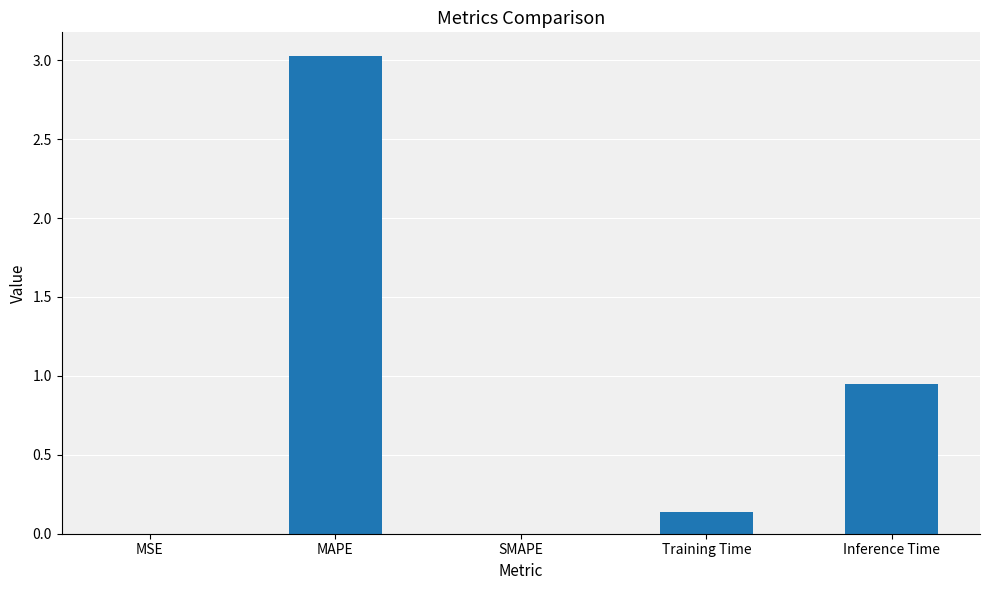

At which label is the value closest to 1?

Inference Time